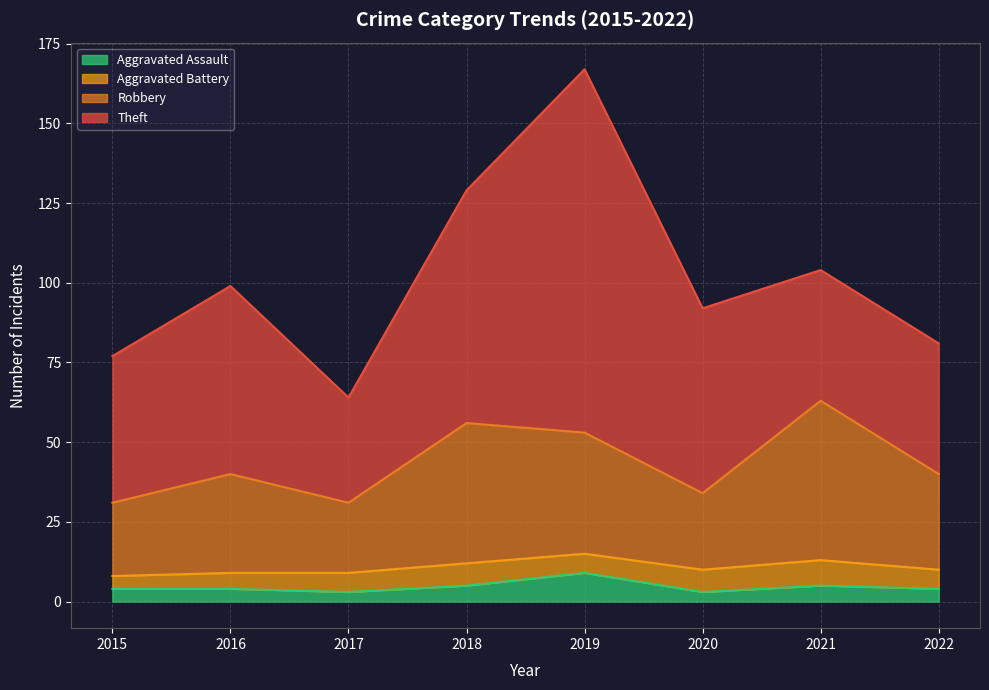

What is the maximum value for Aggravated Assault?

9